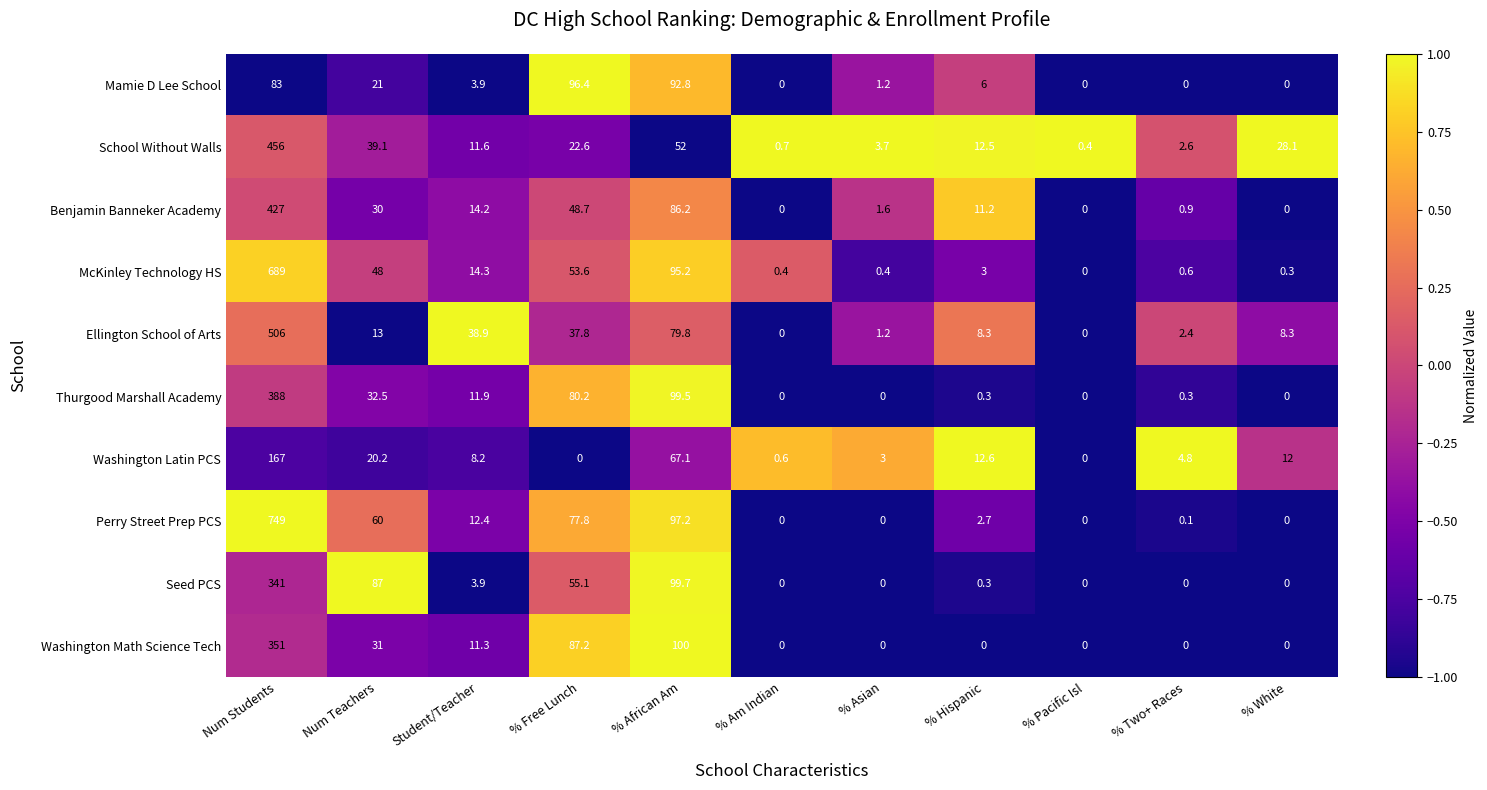

What is the approximate value of Ellington School of Arts at % Asian?

1.2